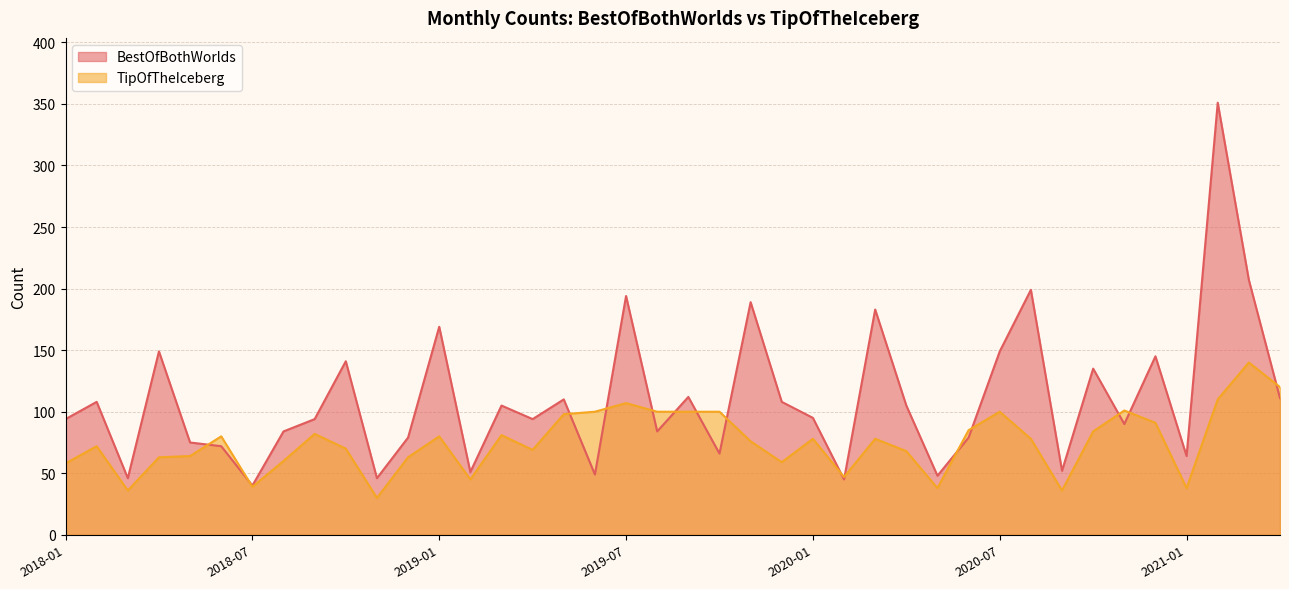

At which label is TipOfTheIceberg closest to 85?

2020-06